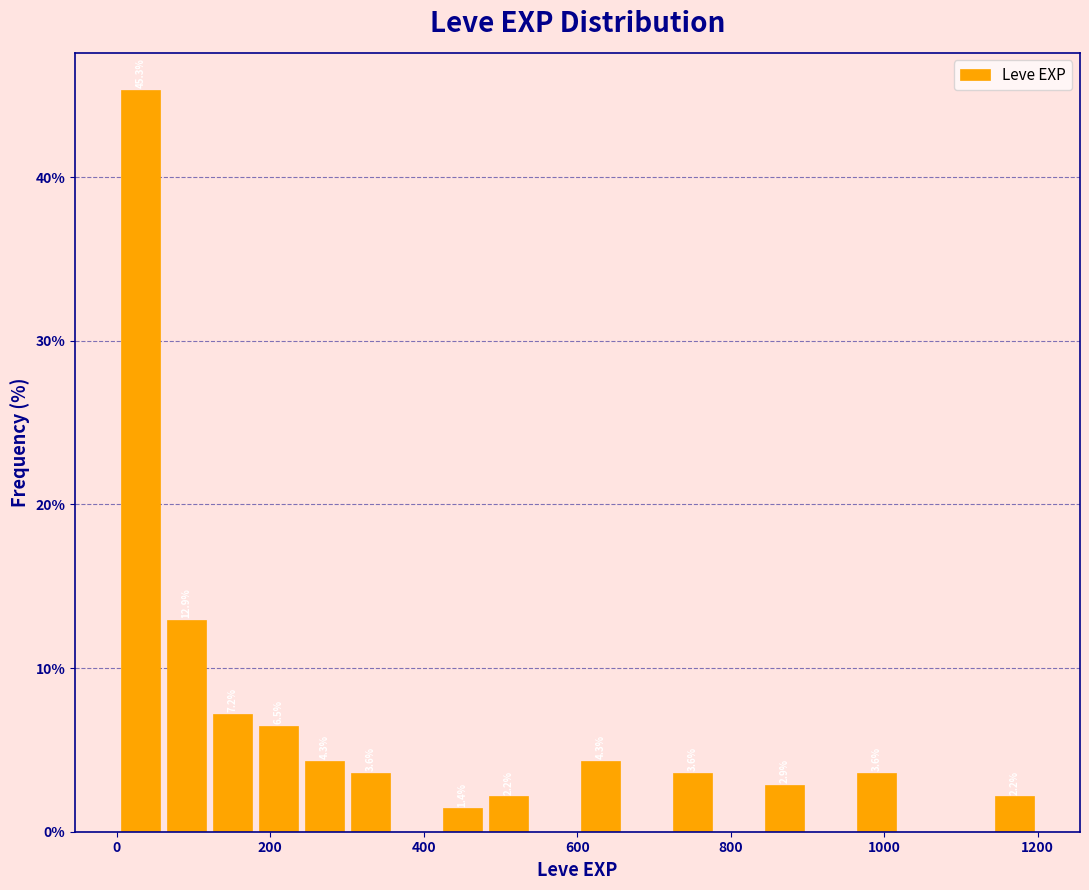

Around what value on the x-axis is the tallest bar? Give the approximate position of its centre, as read against the axis.

40